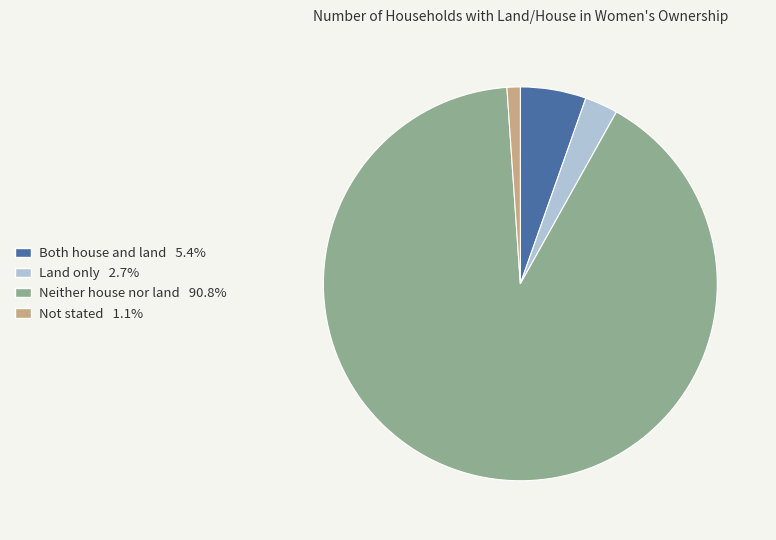

What is the majority slice?

Neither house nor land